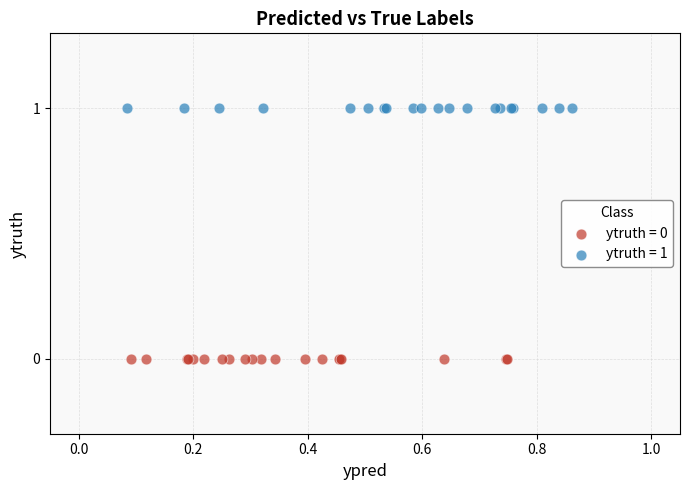

Which series reaches the maximum Y coordinate?

ytruth = 1